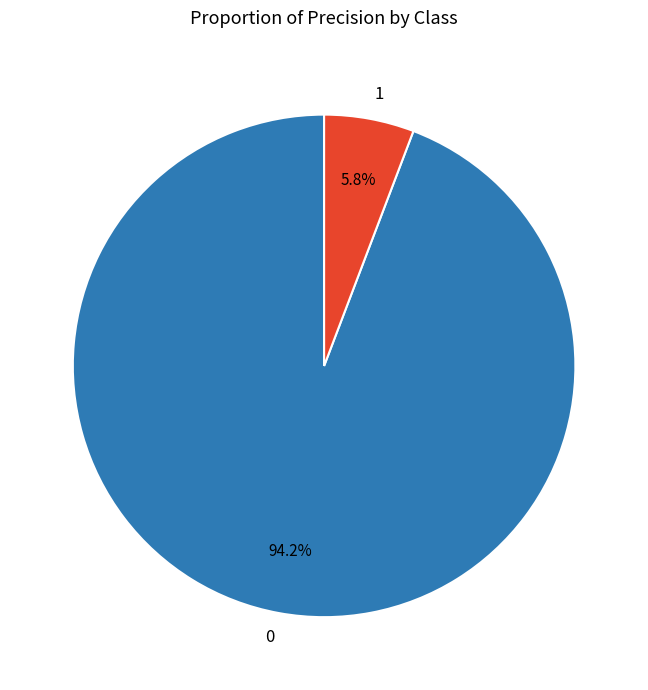

Combined, what portion of the pie is 1 and 0?

100.0%